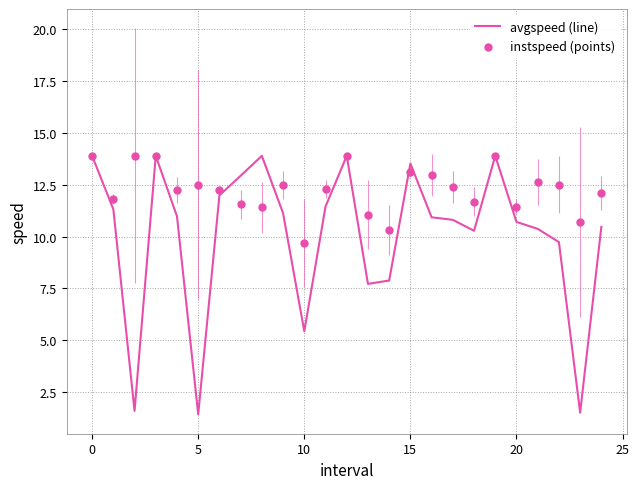

What are all the series names shown in the legend?

avgspeed (line), instspeed (points)